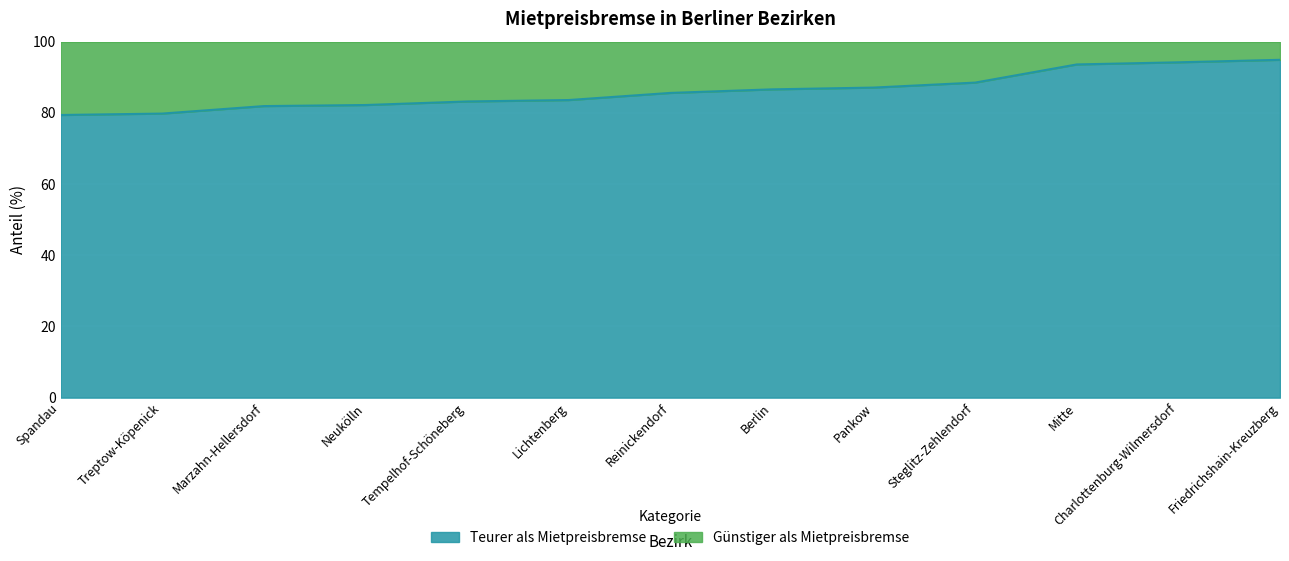

The value at Charlottenburg-Wilmersdorf is 168.1. True or false?

False